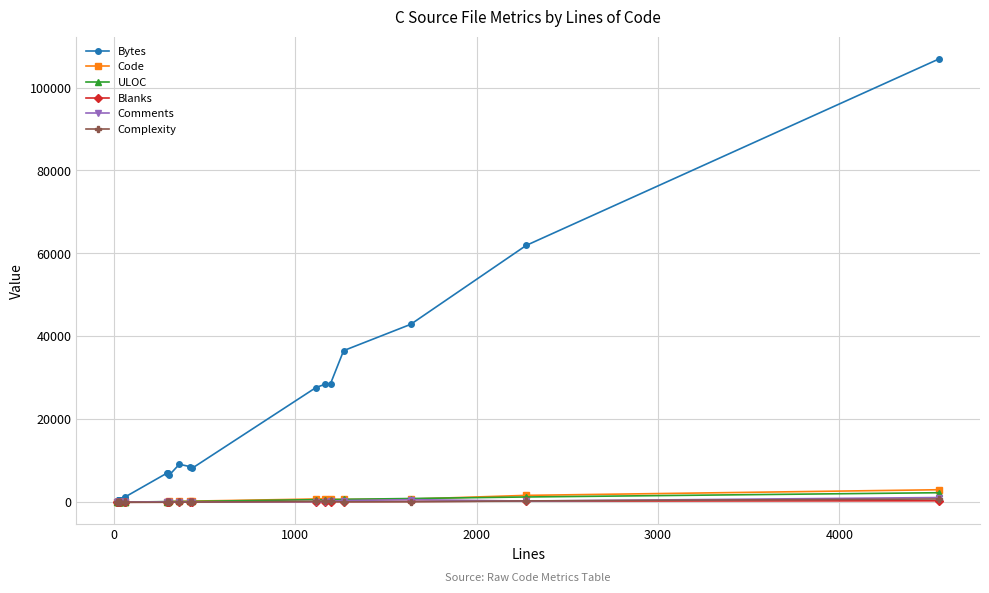

What is the value of the Bytes point at the 6th from the left?

639